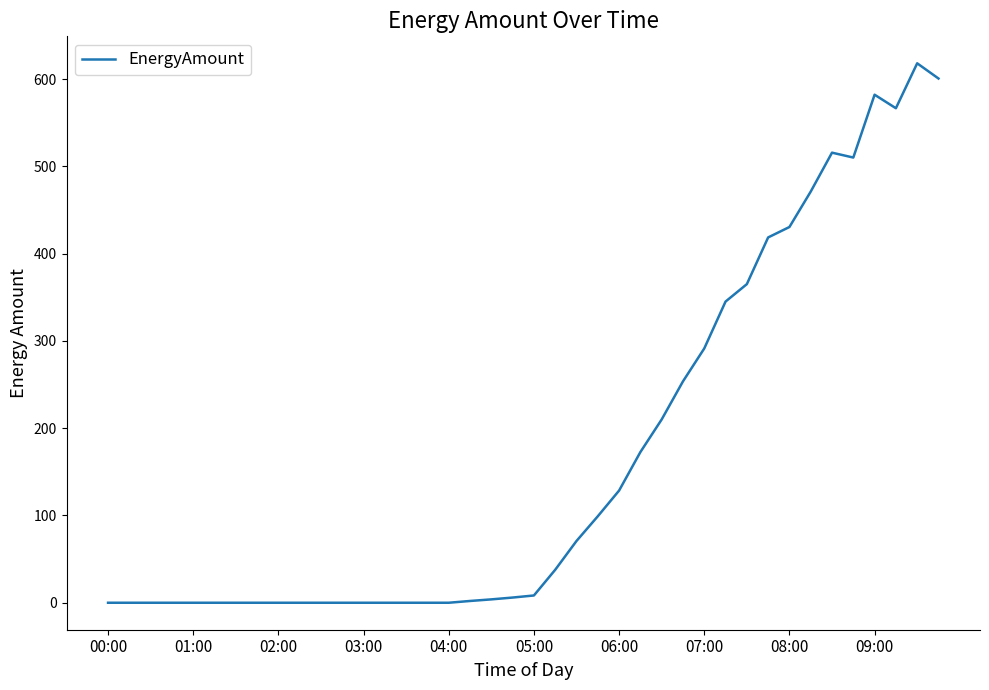

What is the average value?

167.7